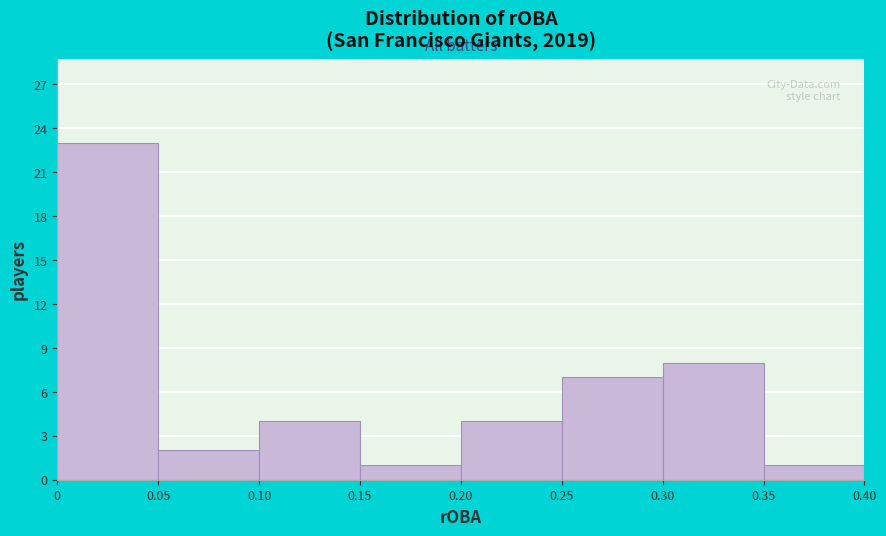

How tall is the bar that spans 0.35 to 0.40 on the x-axis? The values are not printed on the chart, so give them approximately, as read against the axis.

1